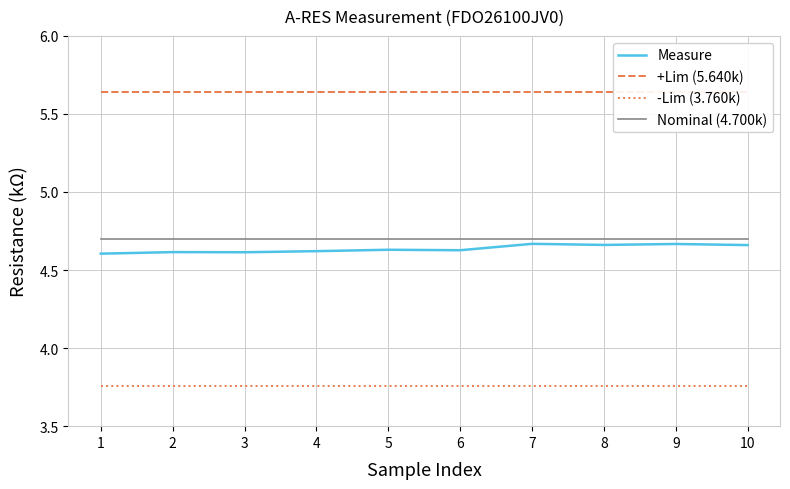

True or false: Measure and -Lim (3.760k) intersect in this chart.

False